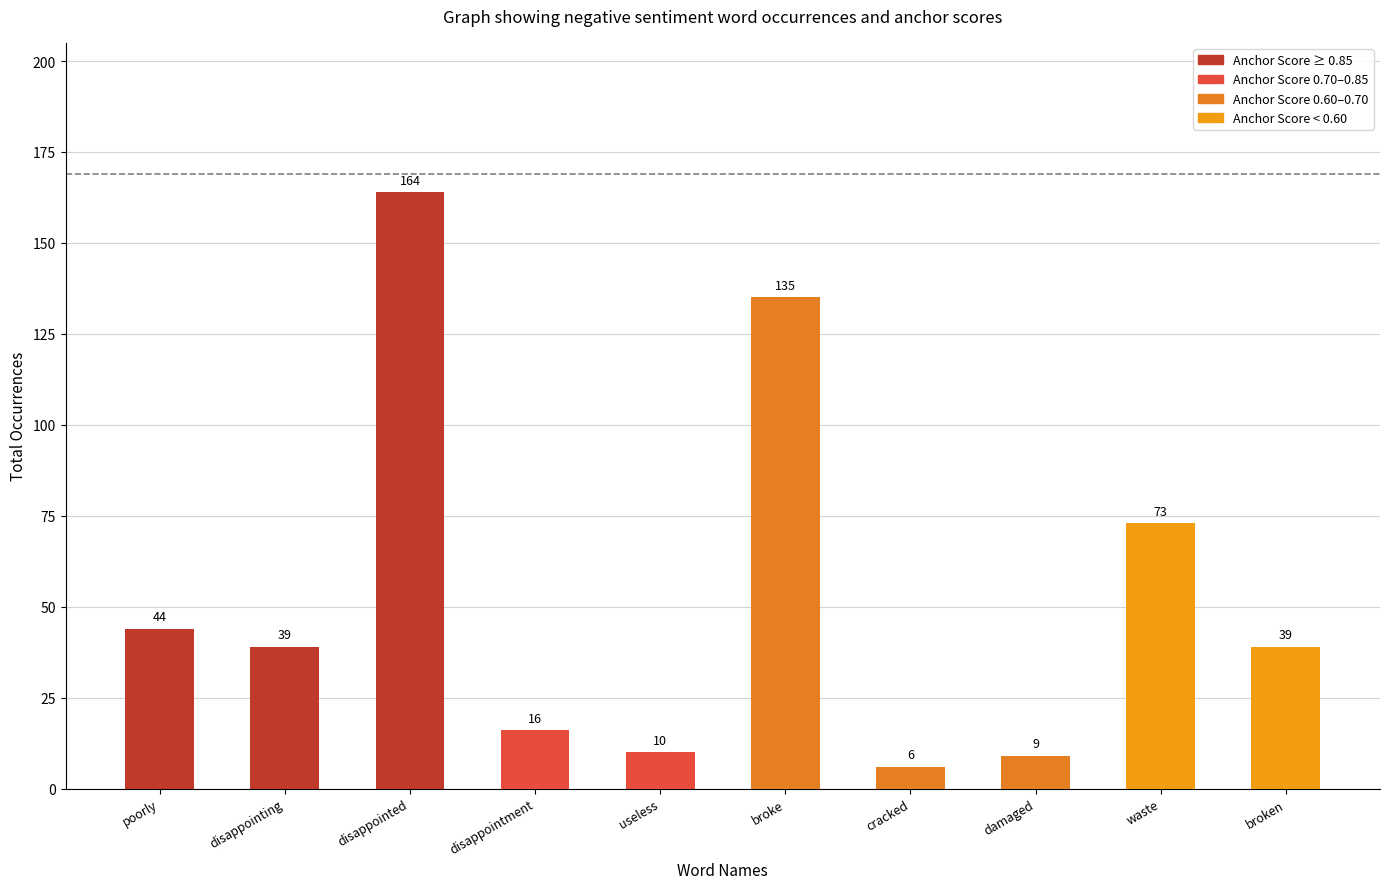

Where does the data first go above 39?

poorly